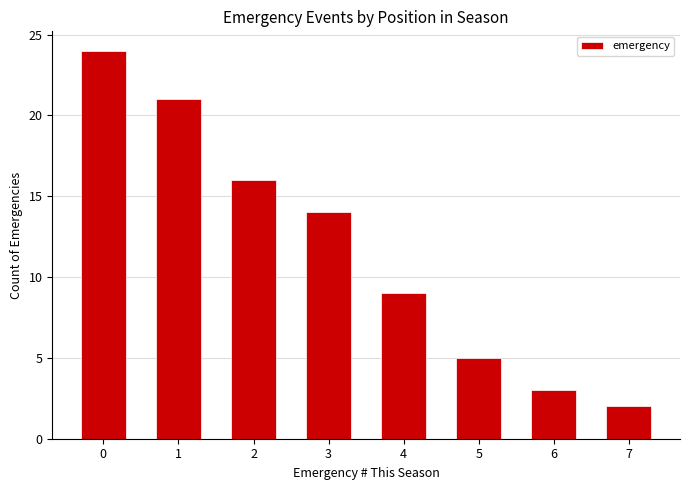

What is the value of the 6th bar from the left?

5